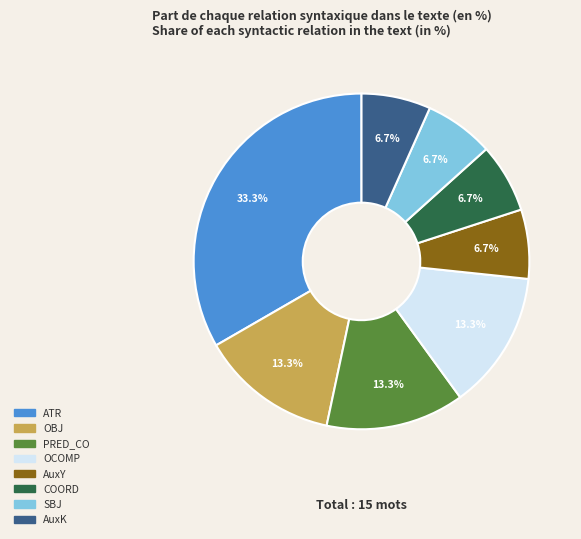

Is there any slice that represents more than half of the pie?

No